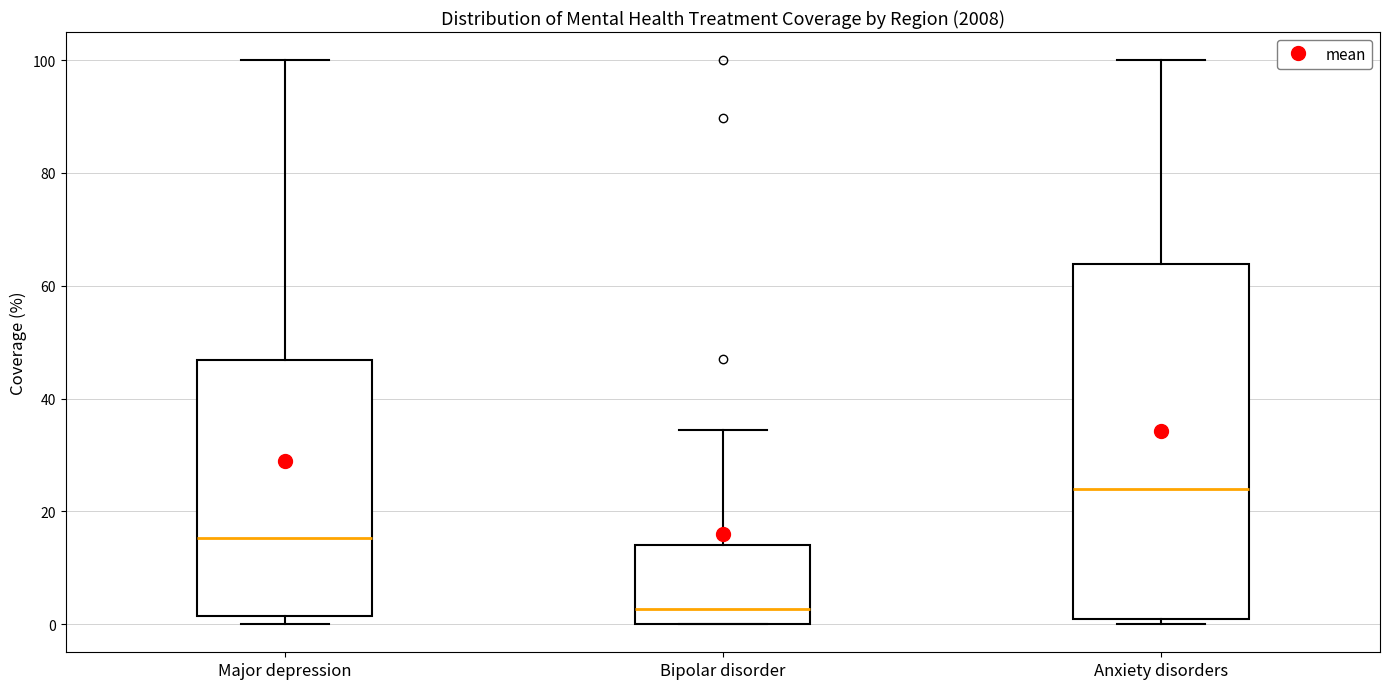

Which box has the highest median line?

Anxiety disorders